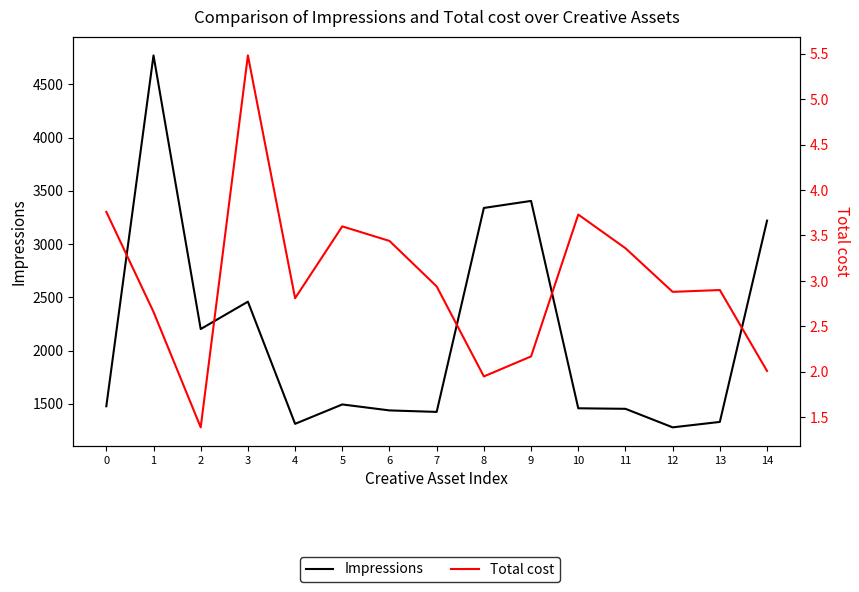

Does the chart display data point markers on the line(s)?

No